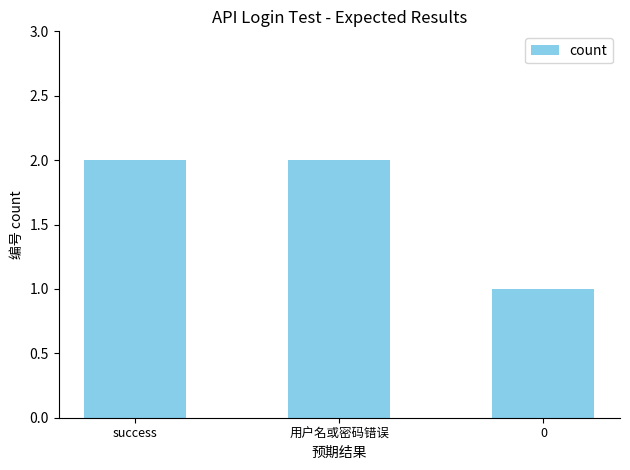

What is the label of the 1st bar from the left?

success